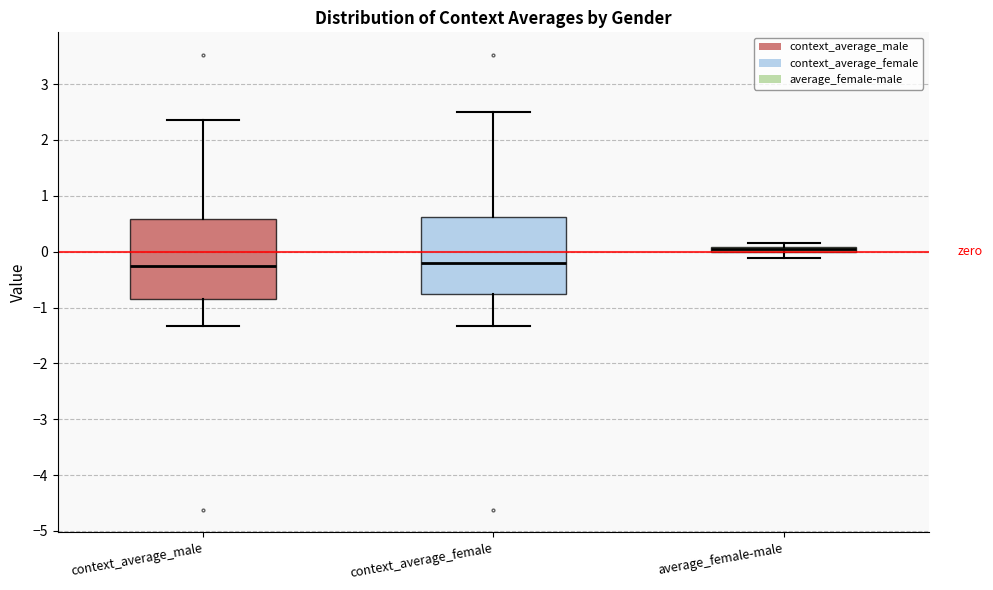

Which box's median line is the highest?

average_female-male